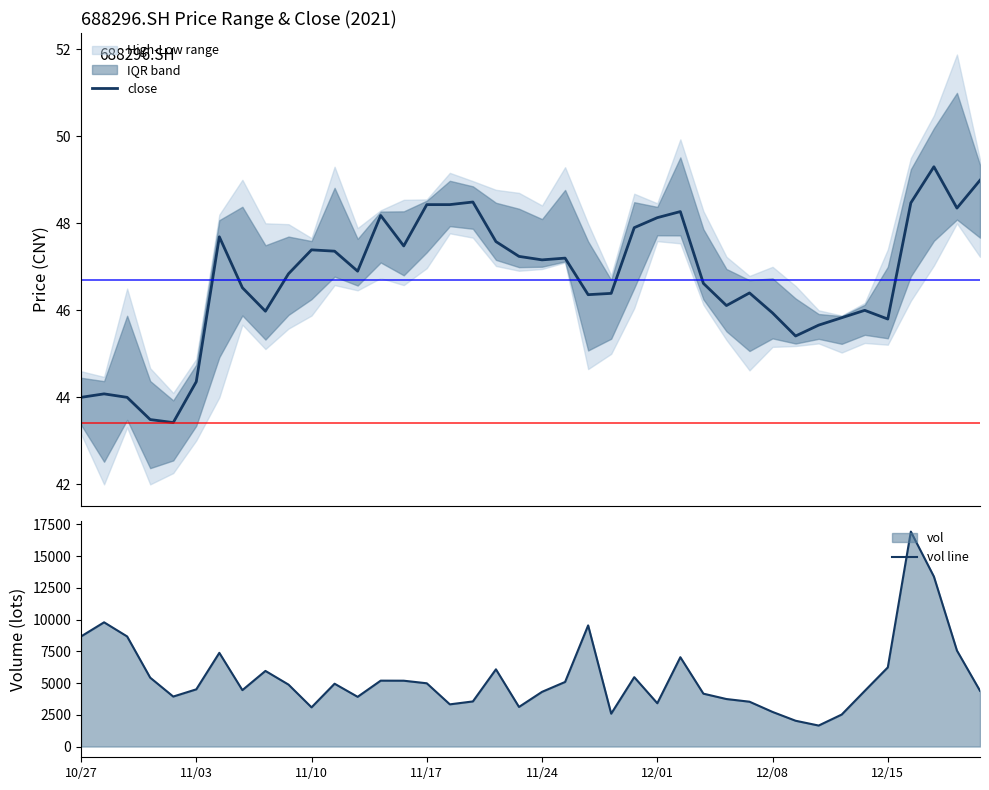

True or false: vol line and close intersect in this chart.

False